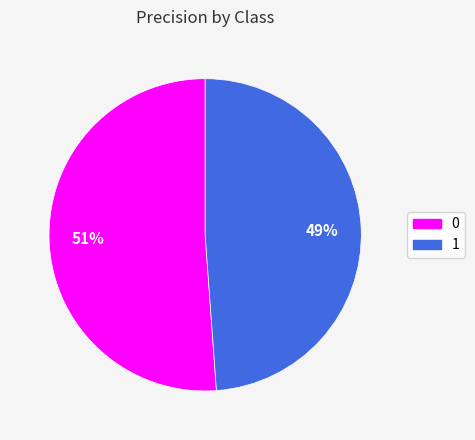

How many slices are in this pie chart?

2